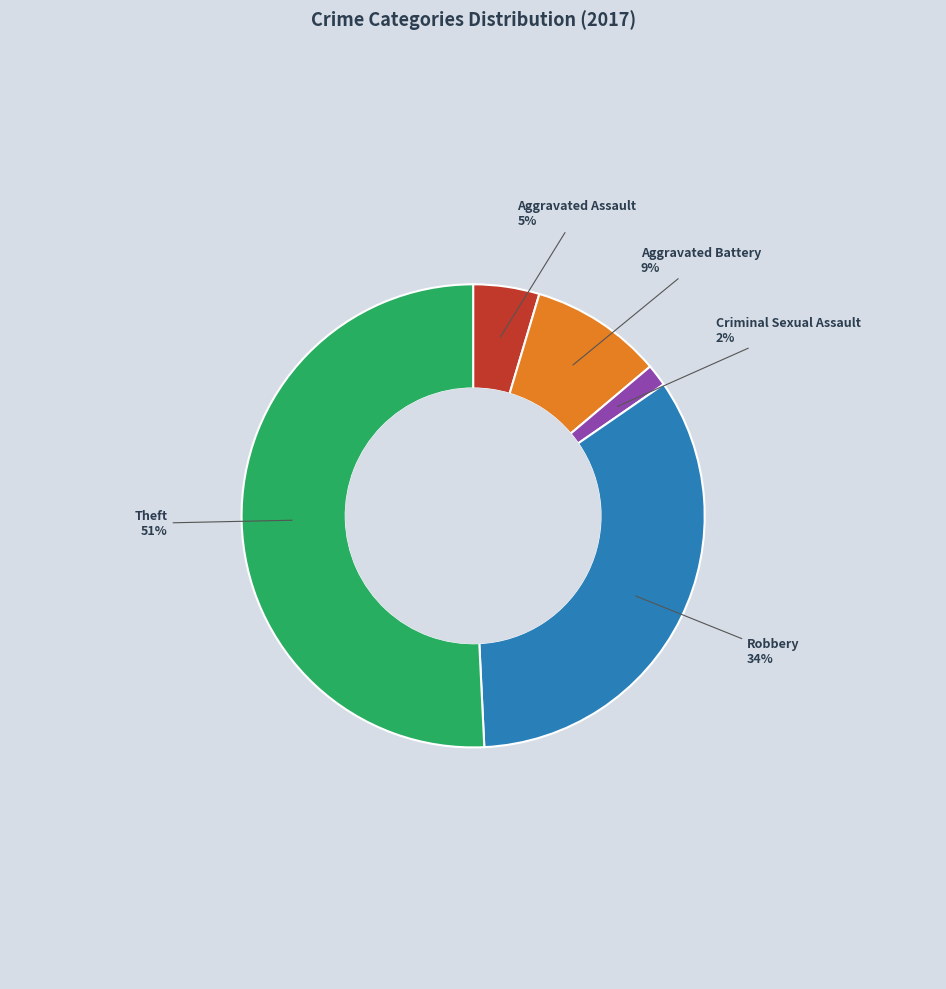

Is there any slice that represents more than half of the pie?

Yes